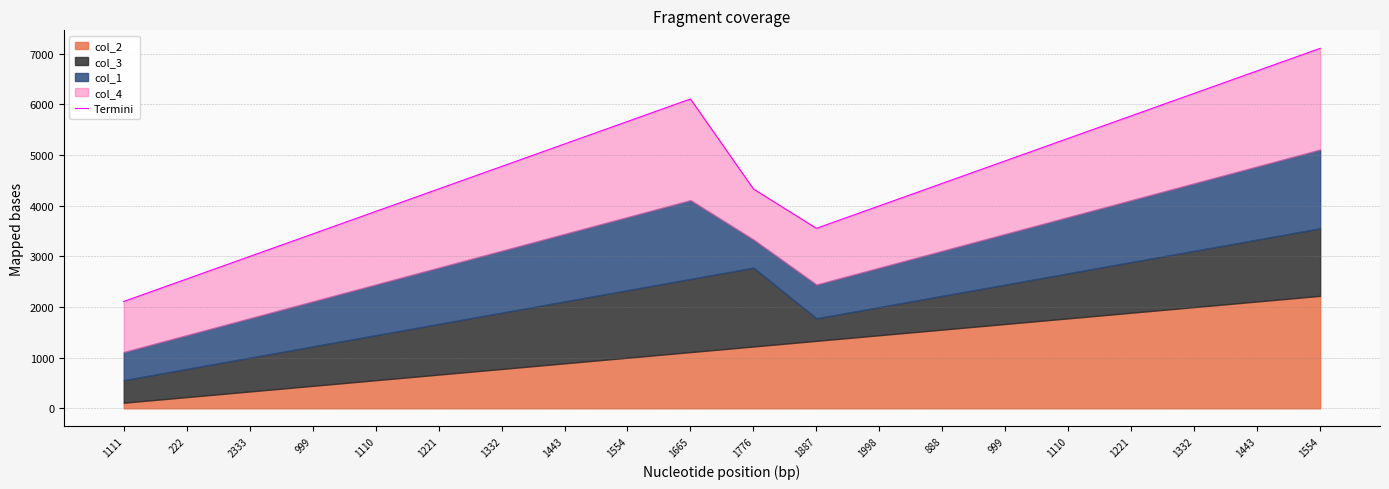

Which category has the highest value across all series?

1554